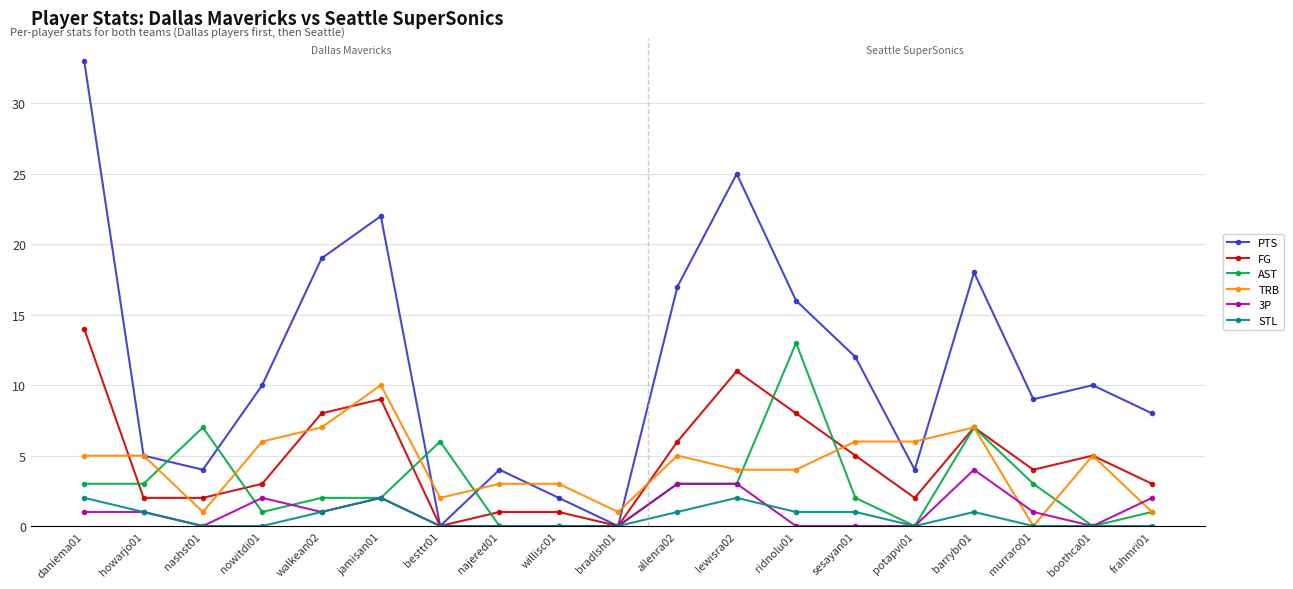

What is the maximum value shown in the chart?

33